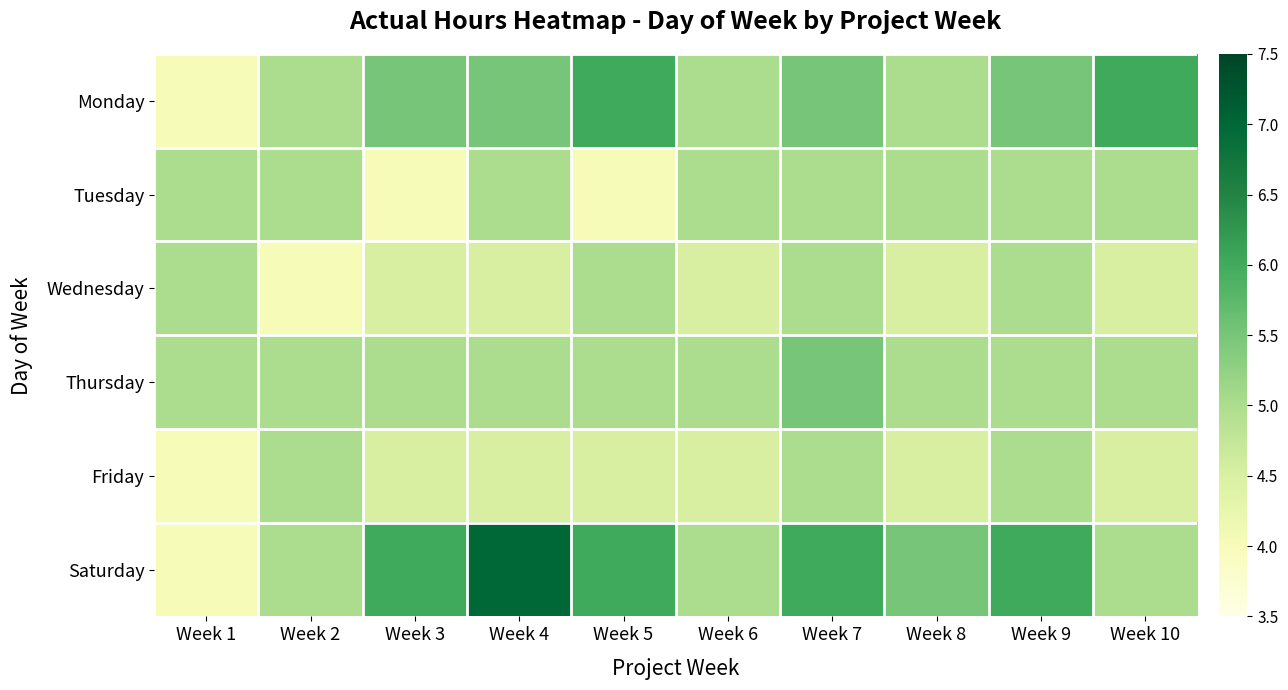

Reading left to right, what are all the values shown in this chart?

Monday: Week 1=4.0	Week 2=5.0	Week 3=5.5	Week 4=5.5	Week 5=6.0	Week 6=5.0	Week 7=5.5	Week 8=5.0	Week 9=5.5	Week 10=6.0
Tuesday: Week 1=5.0	Week 2=5.0	Week 3=4.0	Week 4=5.0	Week 5=4.0	Week 6=5.0	Week 7=5.0	Week 8=5.0	Week 9=5.0	Week 10=5.0
Wednesday: Week 1=5.0	Week 2=4.0	Week 3=4.5	Week 4=4.5	Week 5=5.0	Week 6=4.5	Week 7=5.0	Week 8=4.5	Week 9=5.0	Week 10=4.5
Thursday: Week 1=5.0	Week 2=5.0	Week 3=5.0	Week 4=5.0	Week 5=5.0	Week 6=5.0	Week 7=5.5	Week 8=5.0	Week 9=5.0	Week 10=5.0
Friday: Week 1=4.0	Week 2=5.0	Week 3=4.5	Week 4=4.5	Week 5=4.5	Week 6=4.5	Week 7=5.0	Week 8=4.5	Week 9=5.0	Week 10=4.5
Saturday: Week 1=4.0	Week 2=5.0	Week 3=6.0	Week 4=7.0	Week 5=6.0	Week 6=5.0	Week 7=6.0	Week 8=5.5	Week 9=6.0	Week 10=5.0